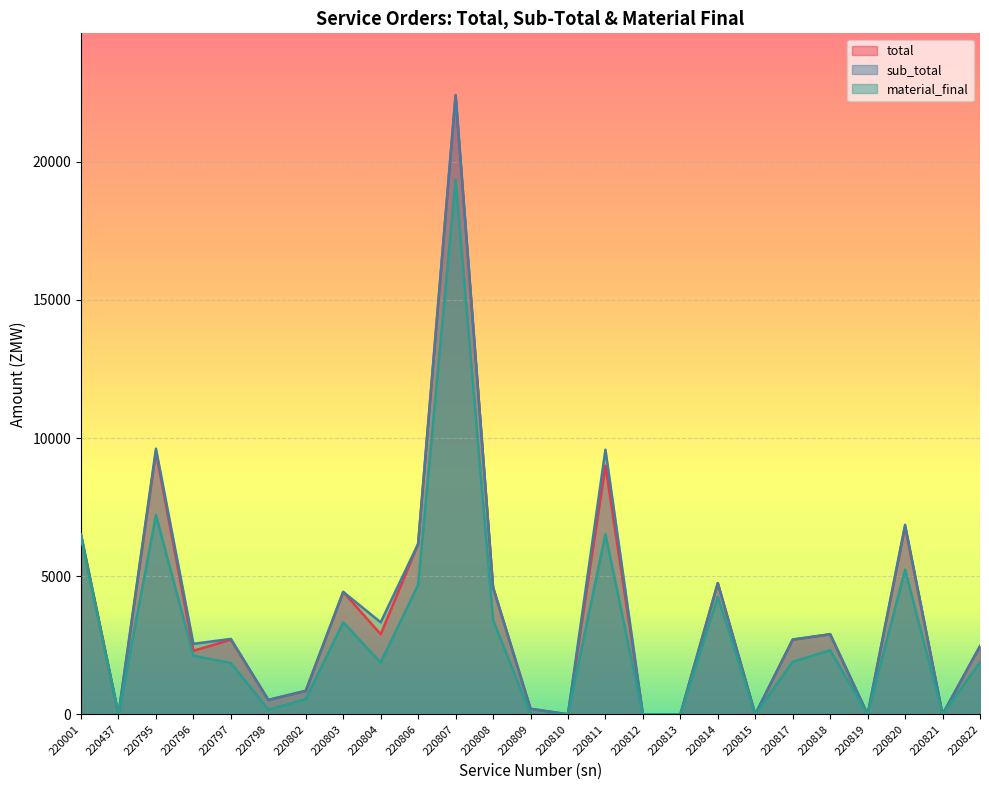

Which series changed the most between 220804 and 220806?

total